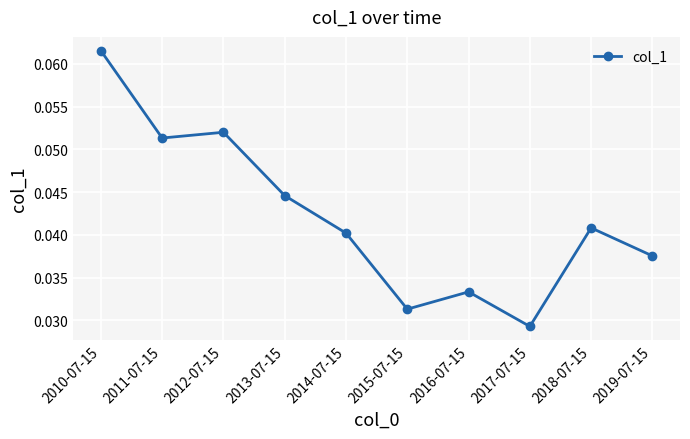

How many interior local valleys (lower than both neighbors) does the data have?

3